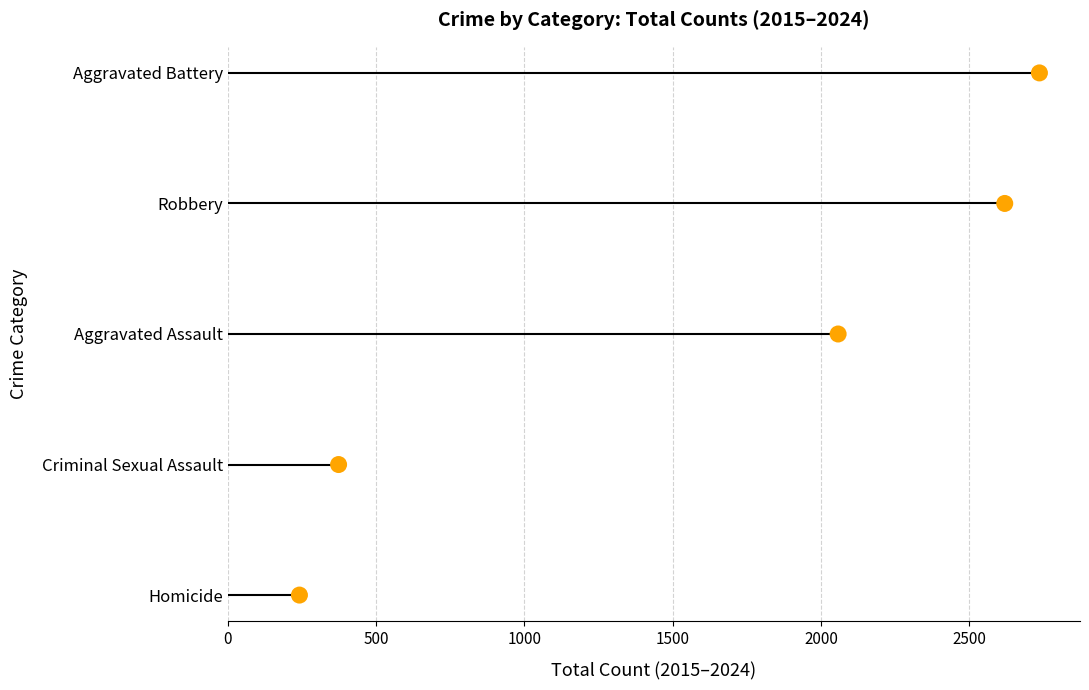

Which series has the widest spread of Y values?

Homicide